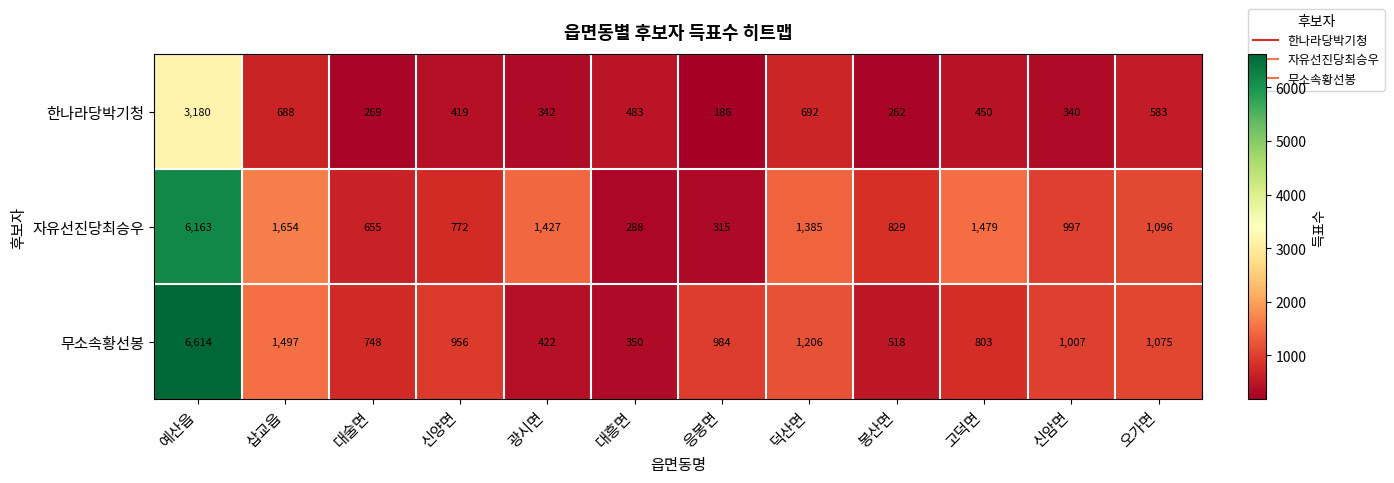

At which label does 한나라당박기청 first exceed 450?

예산읍